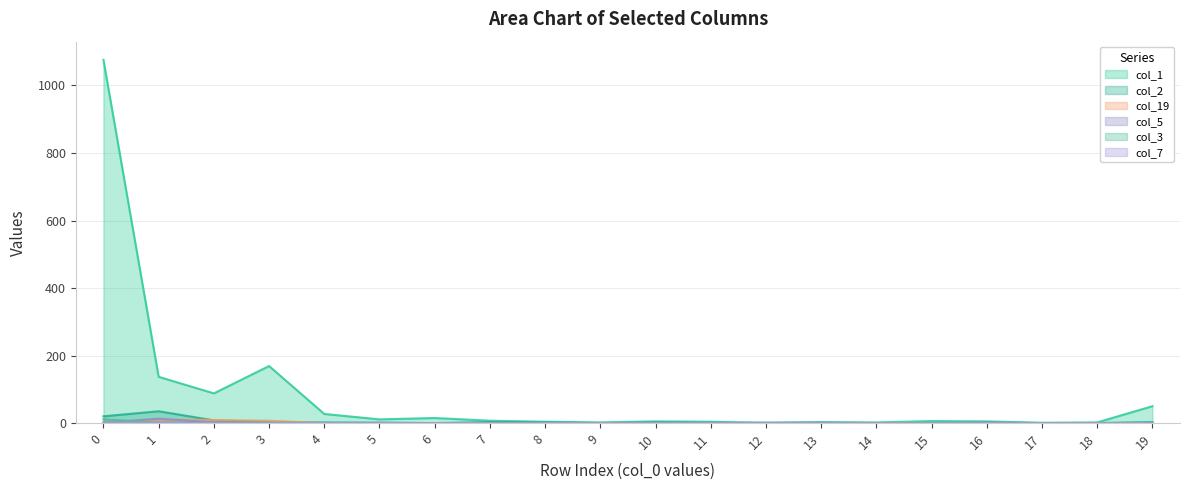

At which category does col_2 reach its first local valley?

6